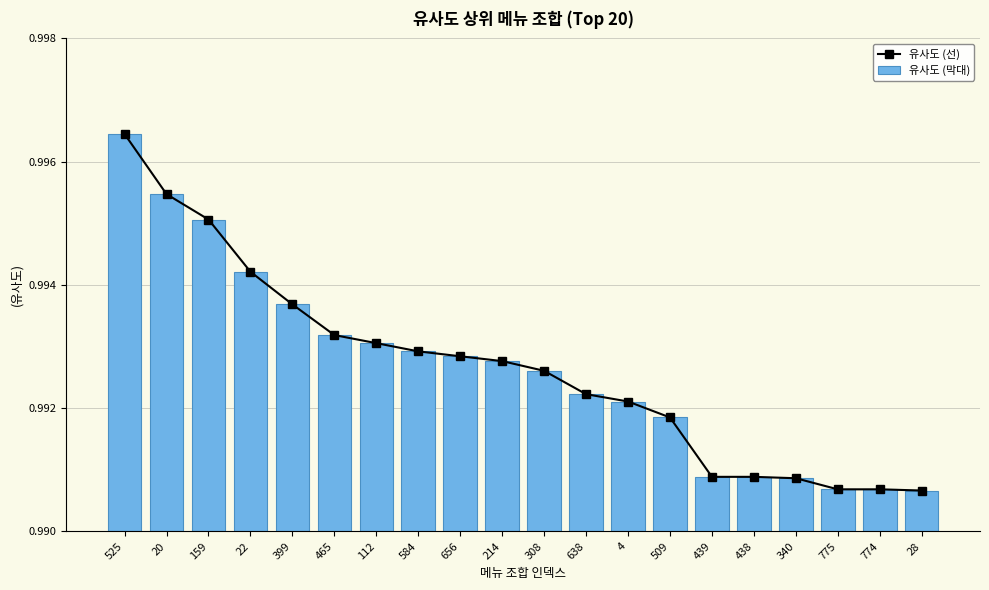

Count the 유사도 (막대) values in the range 0 to 1.

20